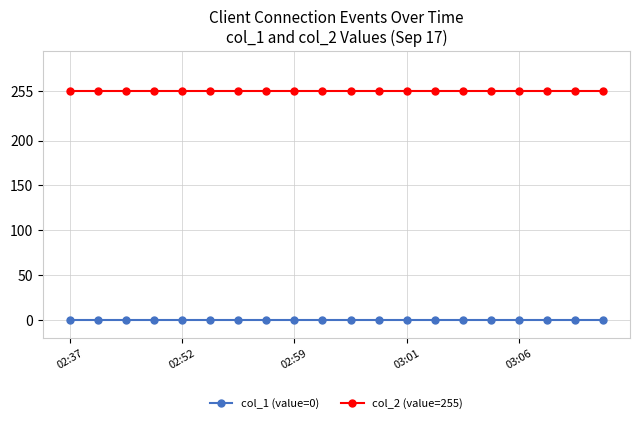

Reading left to right, list all the values displayed in this chart.

col_1 (value=0): 0	0	0	0	0	0	0	0	0	0	0	0	0	0	0	0	0	0	0	0
col_2 (value=255): 255	255	255	255	255	255	255	255	255	255	255	255	255	255	255	255	255	255	255	255